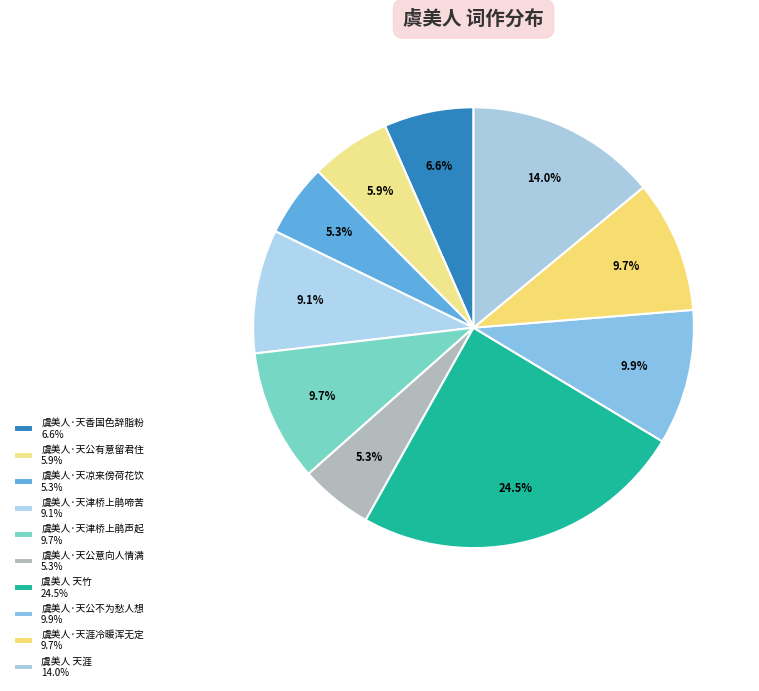

How many segments does this pie chart have?

10